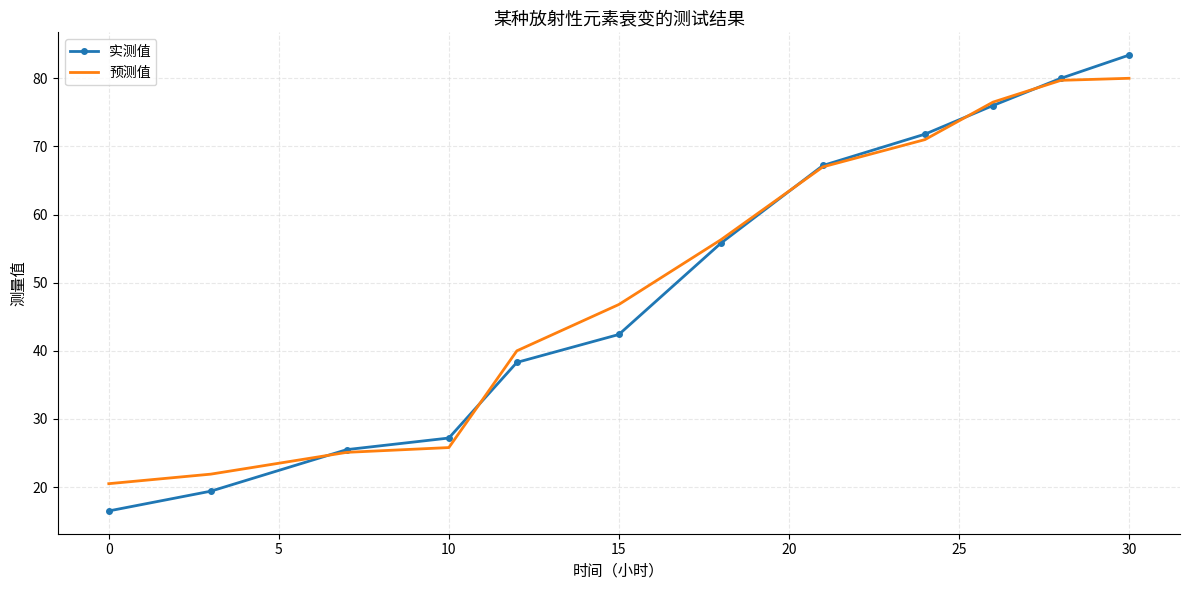

Rank the series by their maximum value, from highest to lowest.

实测值, 预测值